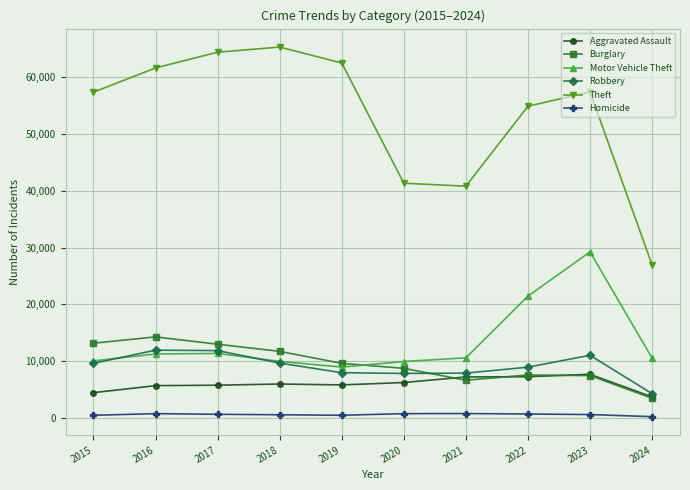

Is it true that Burglary equals 15931 at 2019?

False